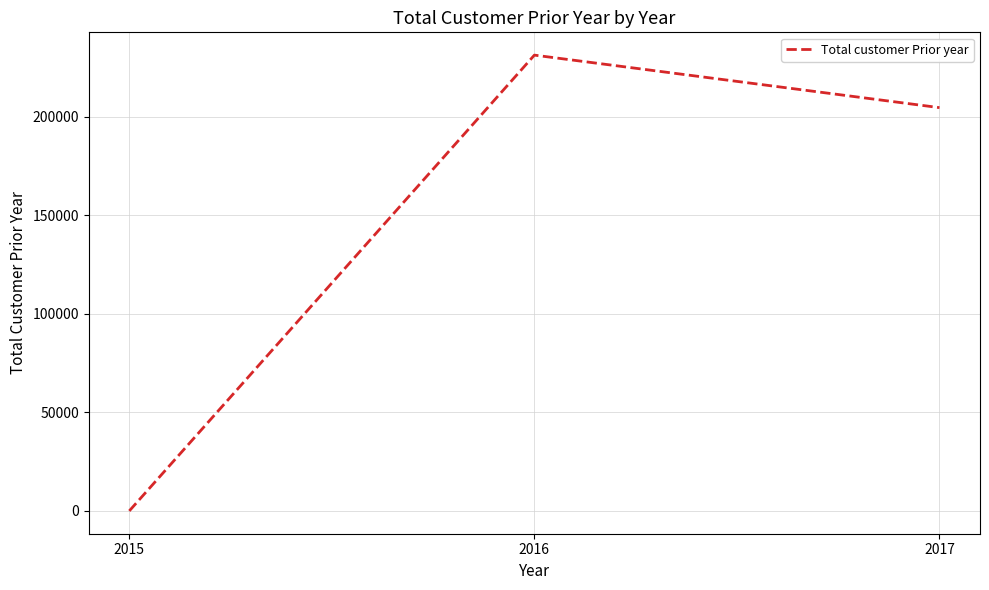

What is the change in value from 2015 to 2017?

+204646